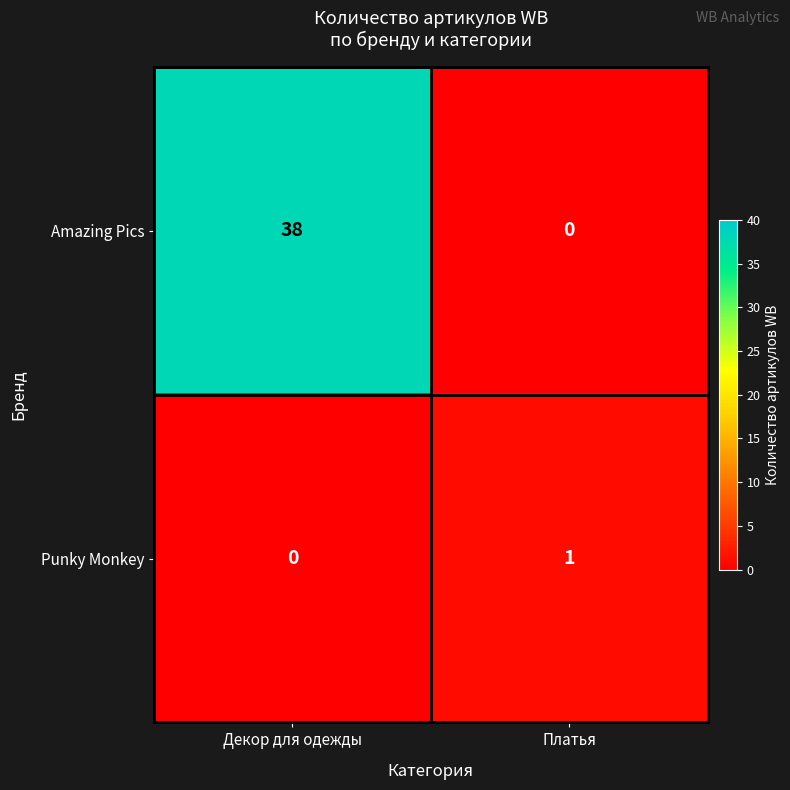

List the series in order of their overall mean, lowest first.

Punky Monkey, Amazing Pics